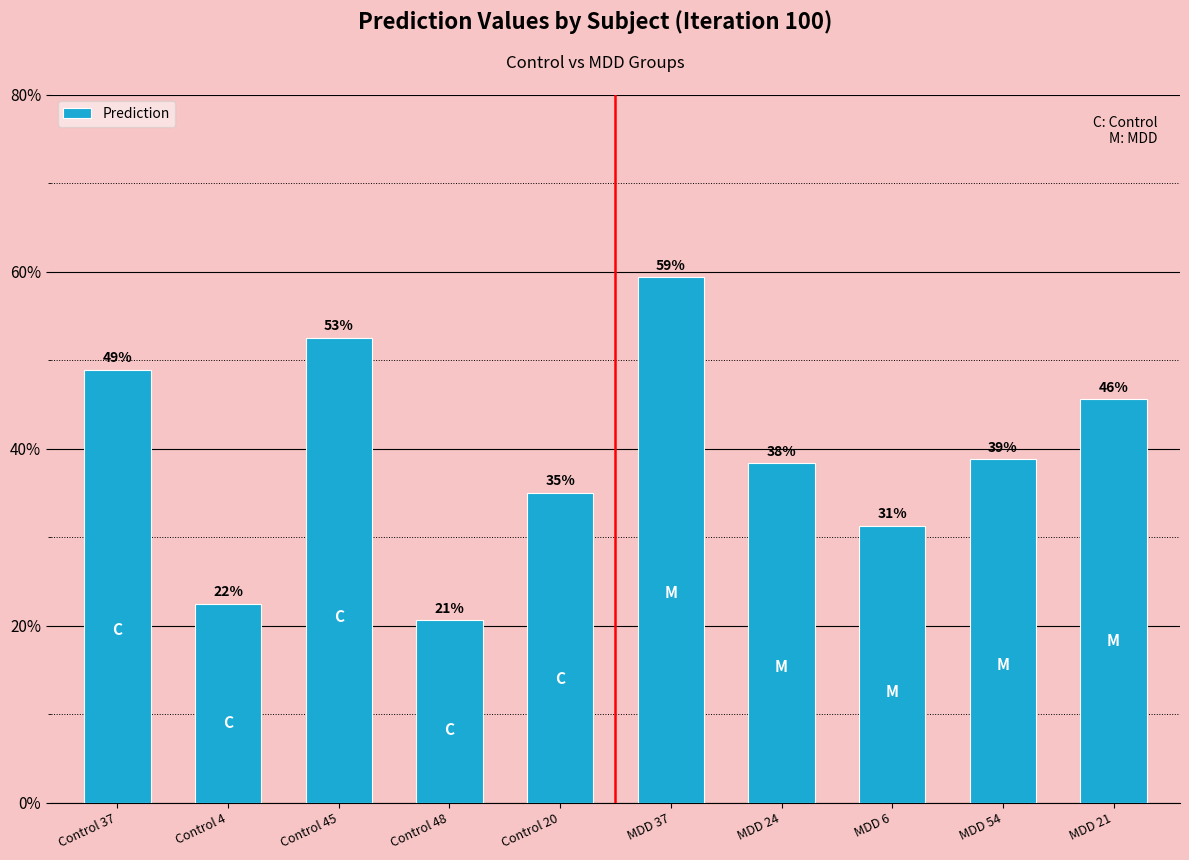

What is the difference between the maximum and minimum values?

0.4